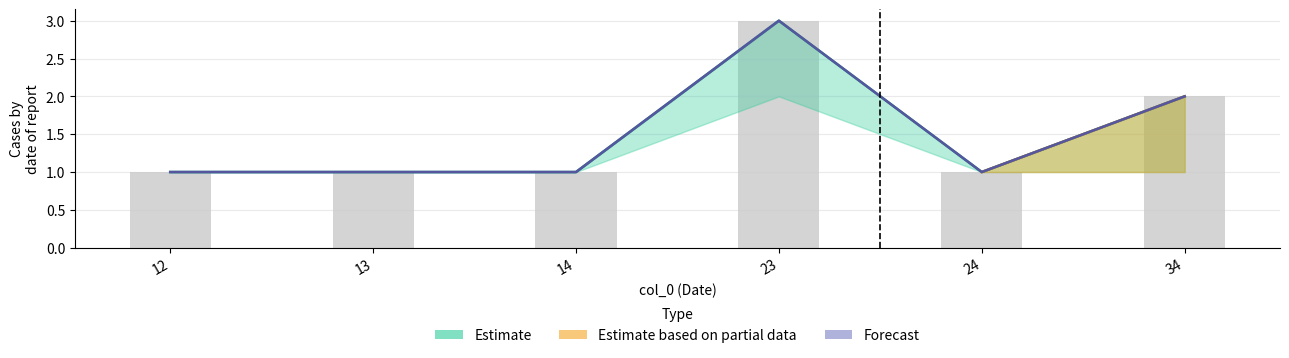

What is the minimum value shown in the chart?

1